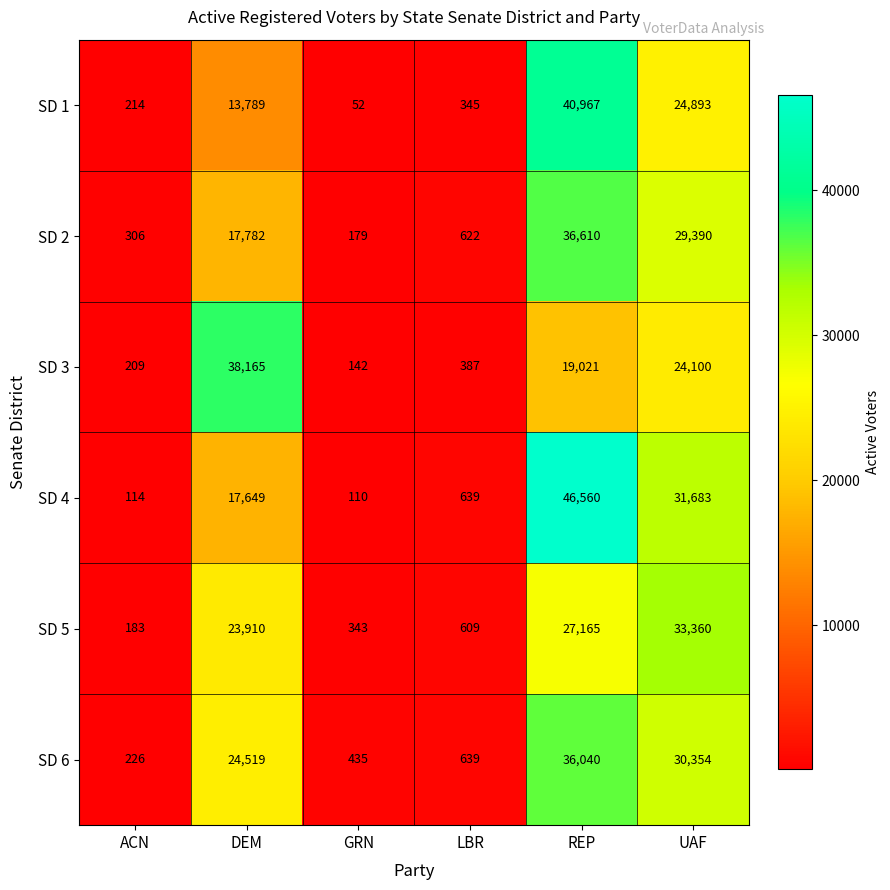

Which series has the largest total across all categories?

SD 4